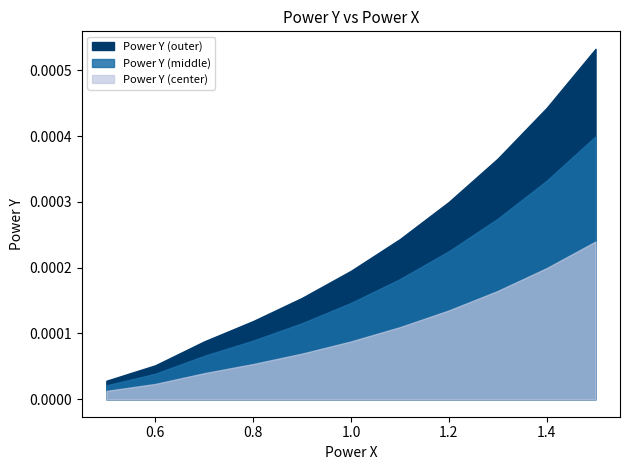

Rank the categories by value from lowest to highest.

0.5, 0.6, 0.7, 0.8, 0.9, 1.0, 1.1, 1.2, 1.3, 1.4, 1.5